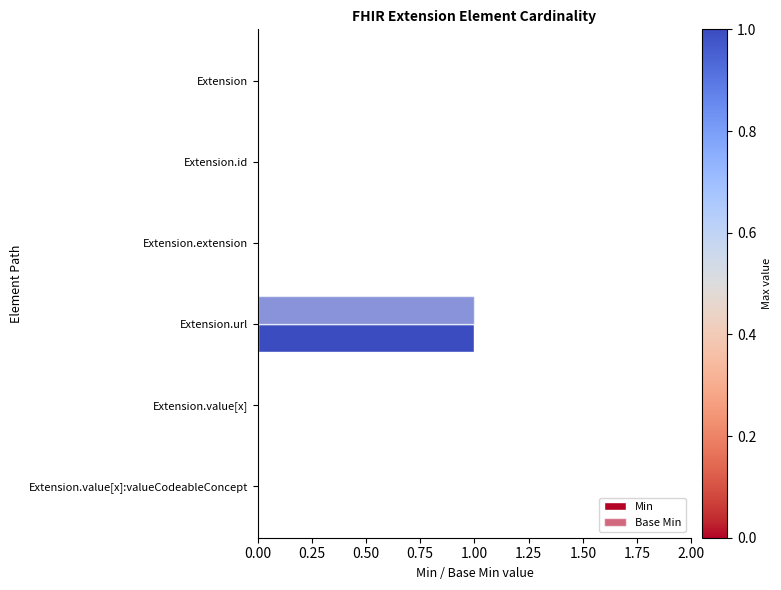

How many data points does each series have?

6